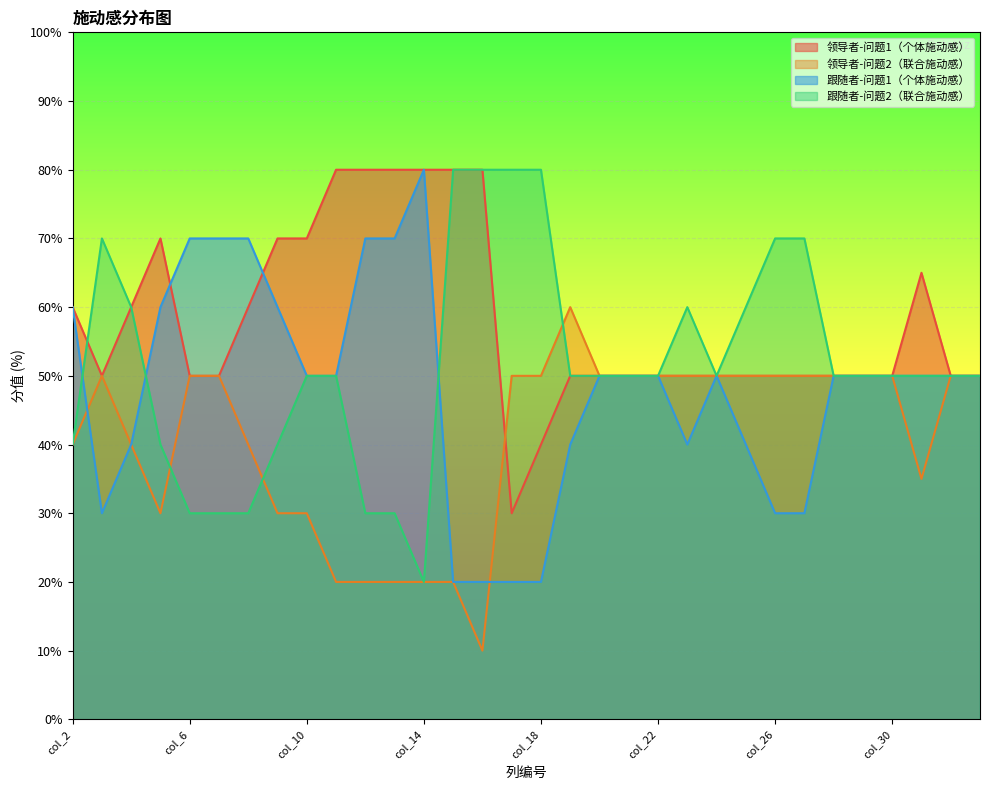

What is the difference between the highest and lowest values at col_16?

70